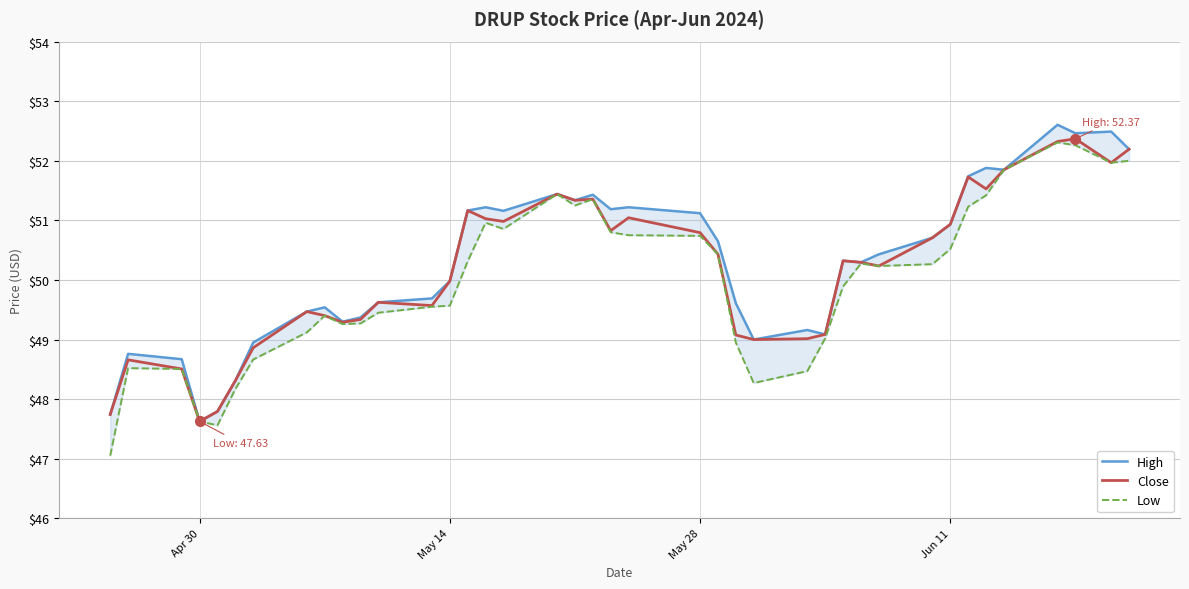

What is the lowest value of the Close series?

47.6